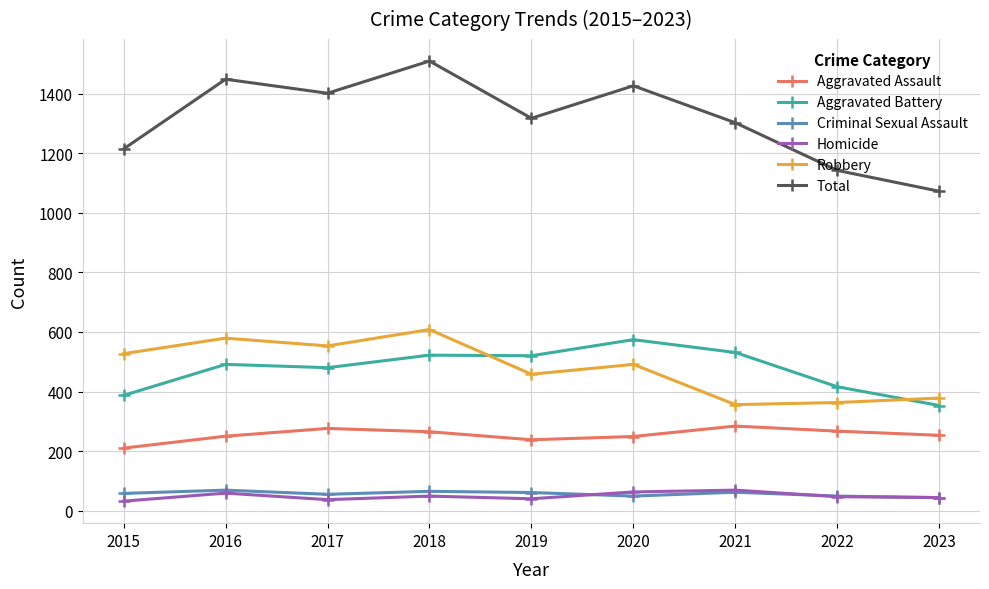

What is the value of the Aggravated Assault point at the 6th from the left?

249